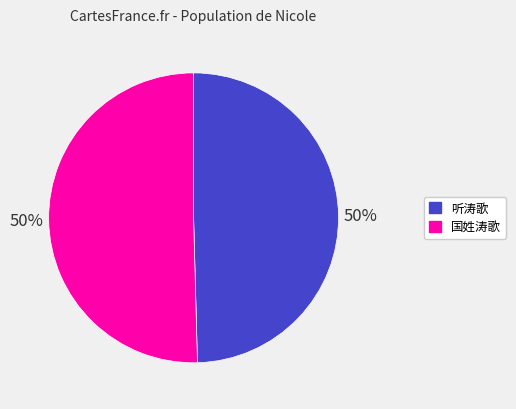

To the nearest percent, what is the combined percentage of 国姓涛歌 and 听涛歌?

100%